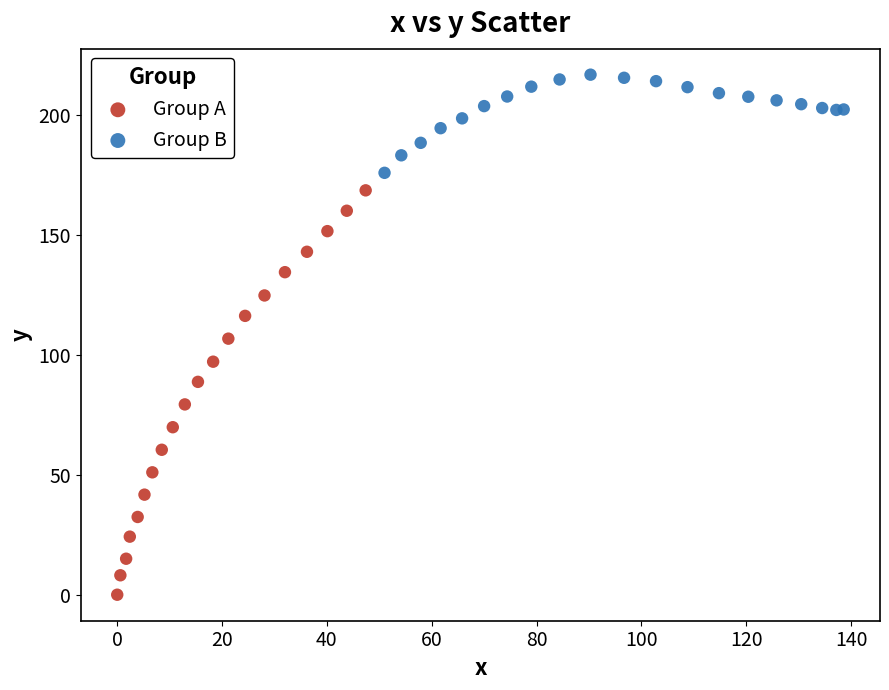

Which series reaches the maximum Y coordinate?

Group B